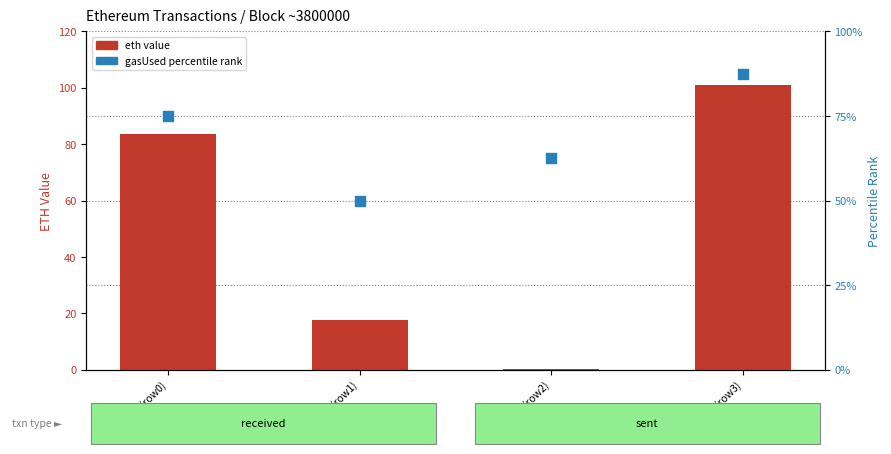

Which series has the largest Y range (max minus min)?

eth value (sent/received)